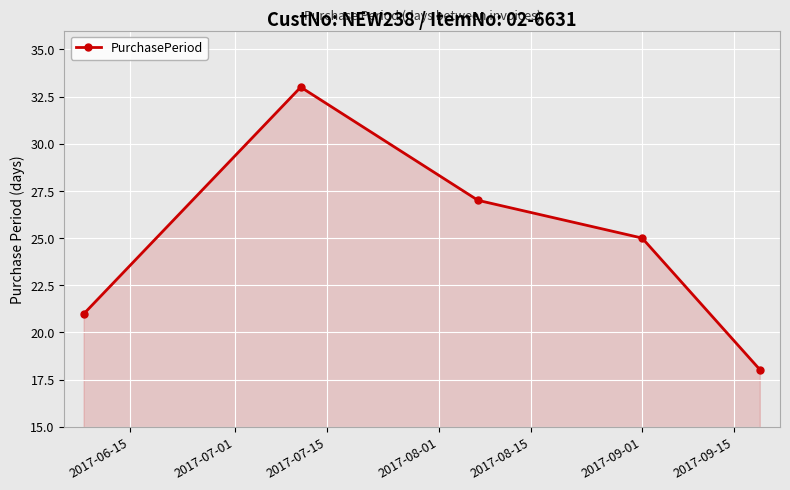

What is the greatest value displayed?

33